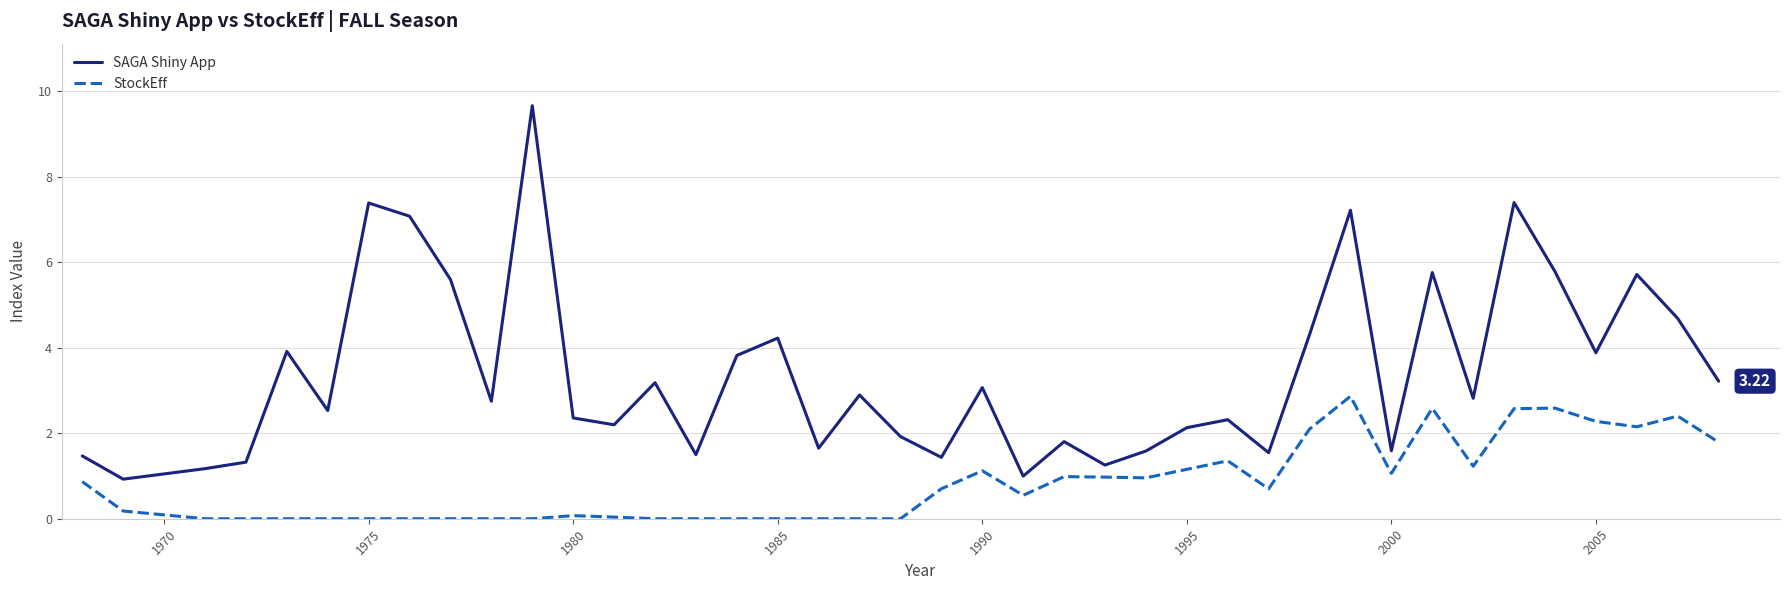

Which series has the widest spread of values?

SAGA Shiny App